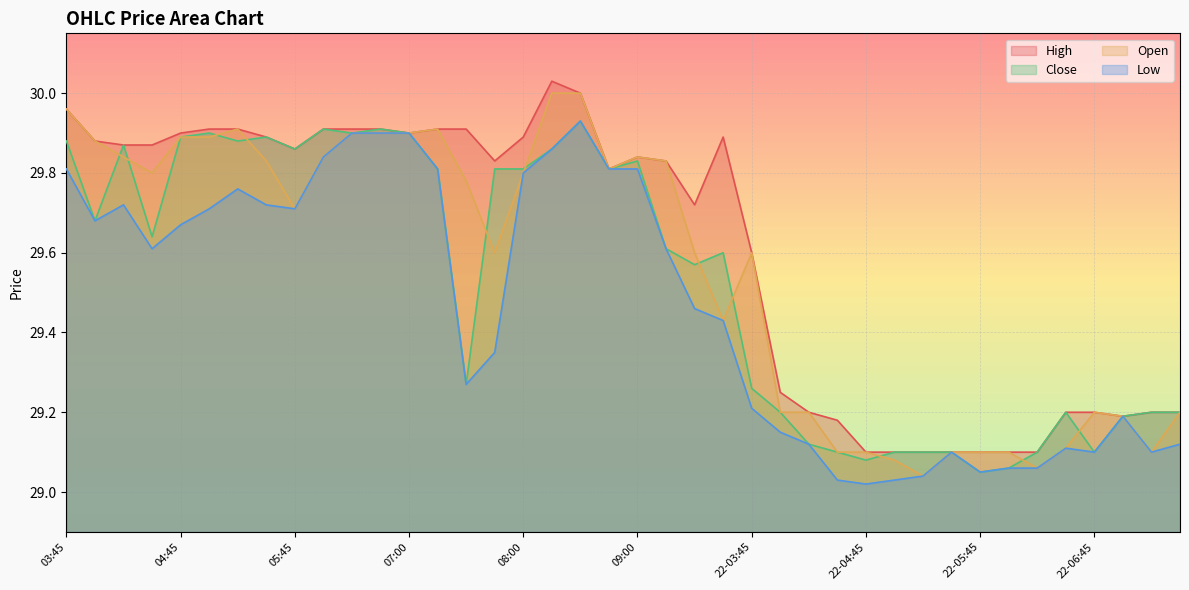

How many lines are shown in the chart?

4